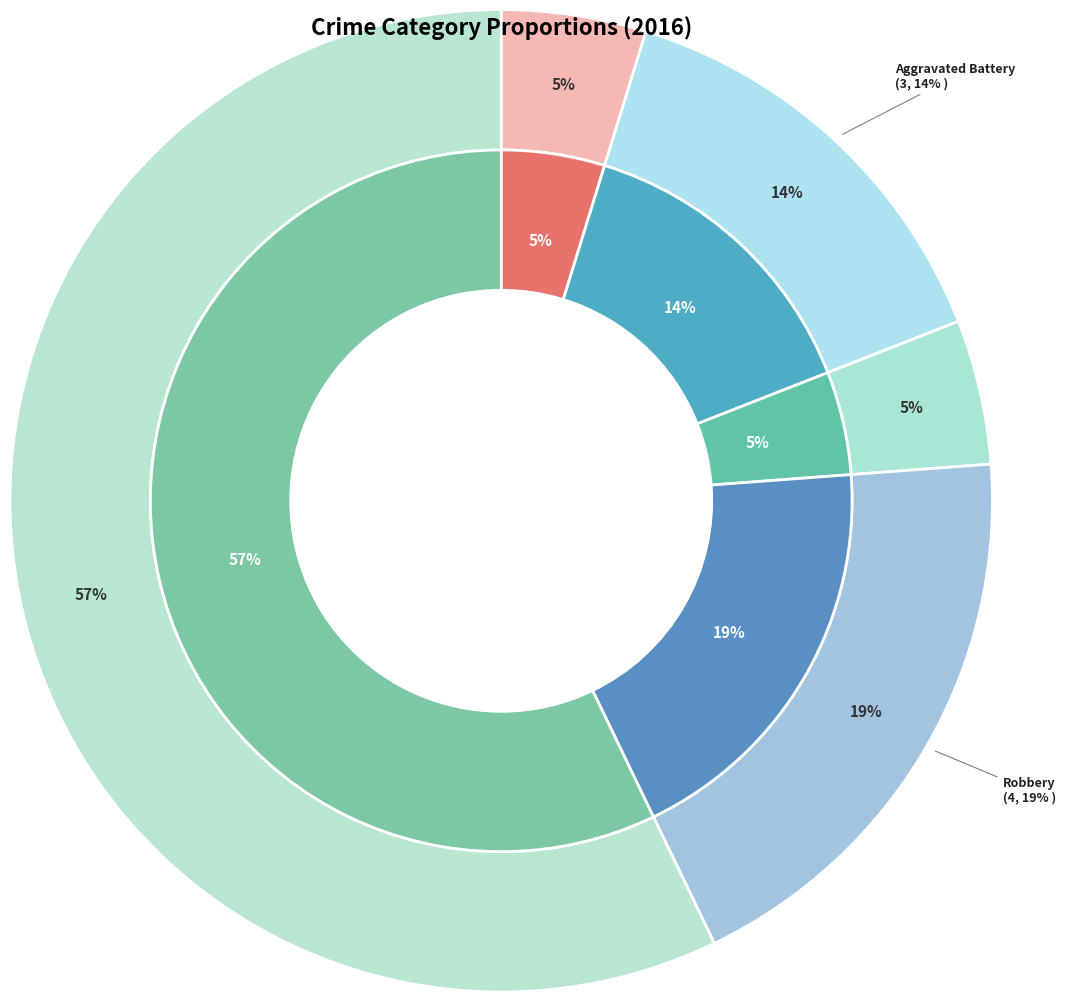

To the nearest percent, what is the difference between the largest and smallest slice percentages?

52%